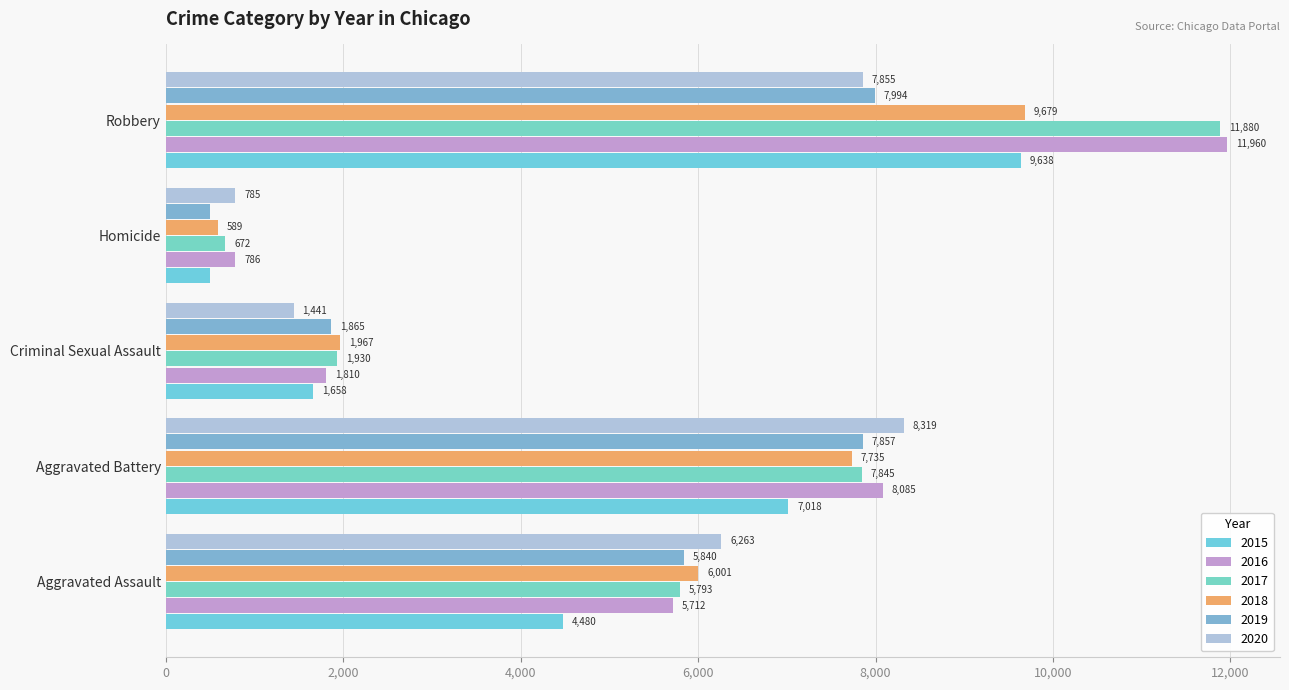

What is the value of the 2019 bar at the 3rd from the left?

1865